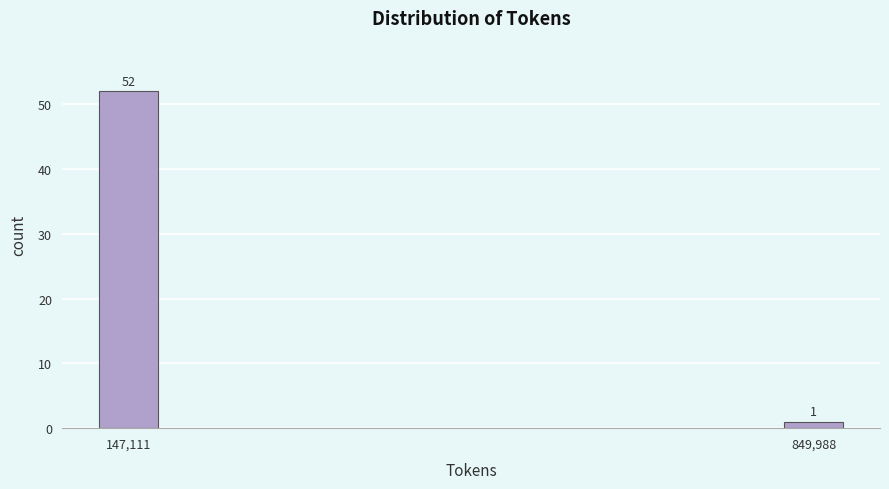

Reading left to right, list all the values displayed in this chart.

52	1